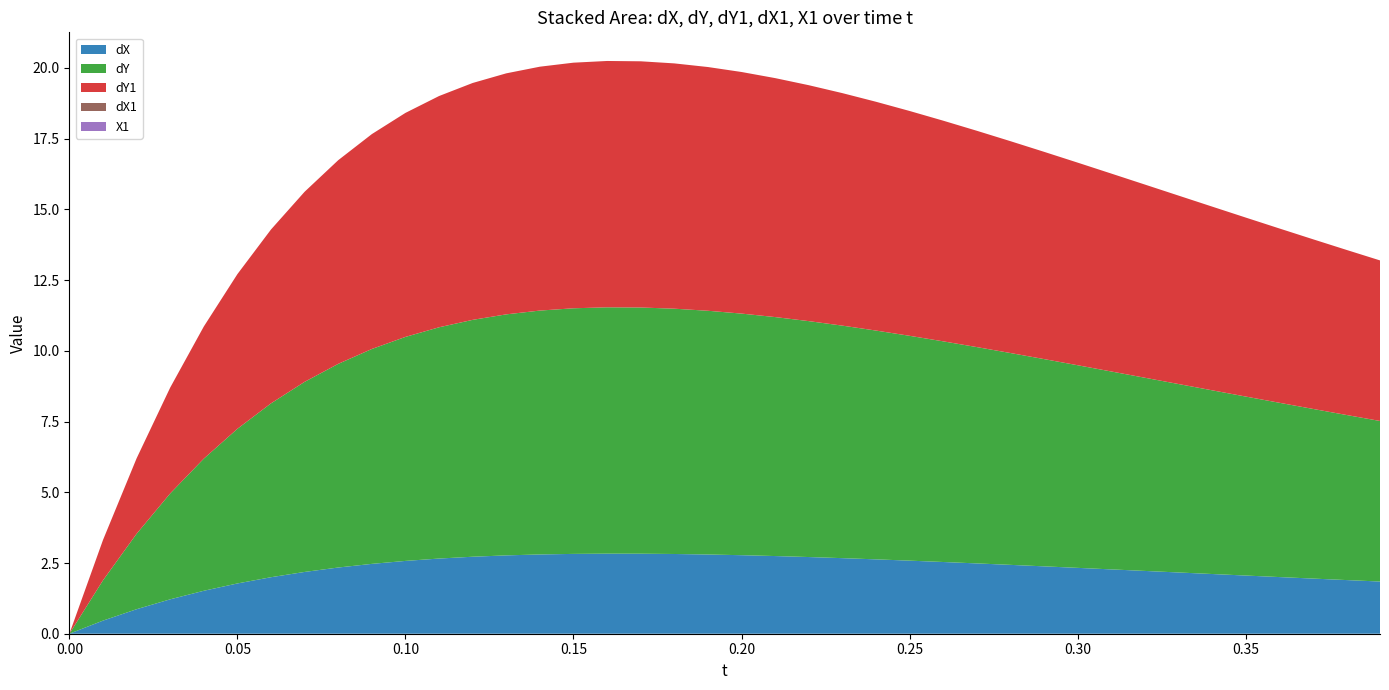

Reading left to right, what are all the values shown in this chart?

dX: 0.0	0.5	0.9	1.2	1.5	1.8	2.0	2.2	2.3	2.5	2.6	2.7	2.7	2.8	2.8	2.8	2.8	2.8	2.8	2.8	2.8	2.7	2.7	2.7	2.6	2.6	2.5	2.5	2.4	2.4	2.3	2.3	2.2	2.2	2.1	2.1	2.0	1.9	1.9	1.8
dY: 0.0	1.4	2.7	3.7	4.7	5.5	6.1	6.7	7.2	7.6	7.9	8.2	8.4	8.5	8.6	8.7	8.7	8.7	8.7	8.6	8.5	8.4	8.3	8.2	8.1	7.9	7.8	7.6	7.5	7.3	7.2	7.0	6.8	6.7	6.5	6.3	6.2	6.0	5.8	5.7
dY1: 0.0	1.4	2.7	3.7	4.7	5.5	6.1	6.7	7.2	7.6	7.9	8.2	8.4	8.5	8.6	8.7	8.7	8.7	8.7	8.6	8.5	8.4	8.3	8.2	8.1	7.9	7.8	7.6	7.5	7.3	7.2	7.0	6.8	6.7	6.5	6.3	6.2	6.0	5.8	5.7
dX1: 0.0	0.0	0.0	0.0	0.0	0.0	0.0	0.0	0.0	0.0	0.0	0.0	0.0	0.0	0.0	0.0	0.0	0.0	0.0	0.0	0.0	0.0	0.0	0.0	0.0	0.0	0.0	0.0	0.0	0.0	0.0	0.0	0.0	0.0	0.0	0.0	0.0	0.0	0.0	0.0
X1: 0.0	0.0	0.0	0.0	0.0	0.0	0.0	0.0	0.0	0.0	0.0	0.0	0.0	0.0	0.0	0.0	0.0	0.0	0.0	0.0	0.0	0.0	0.0	0.0	0.0	0.0	0.0	0.0	0.0	0.0	0.0	0.0	0.0	0.0	0.0	0.0	0.0	0.0	0.0	0.0